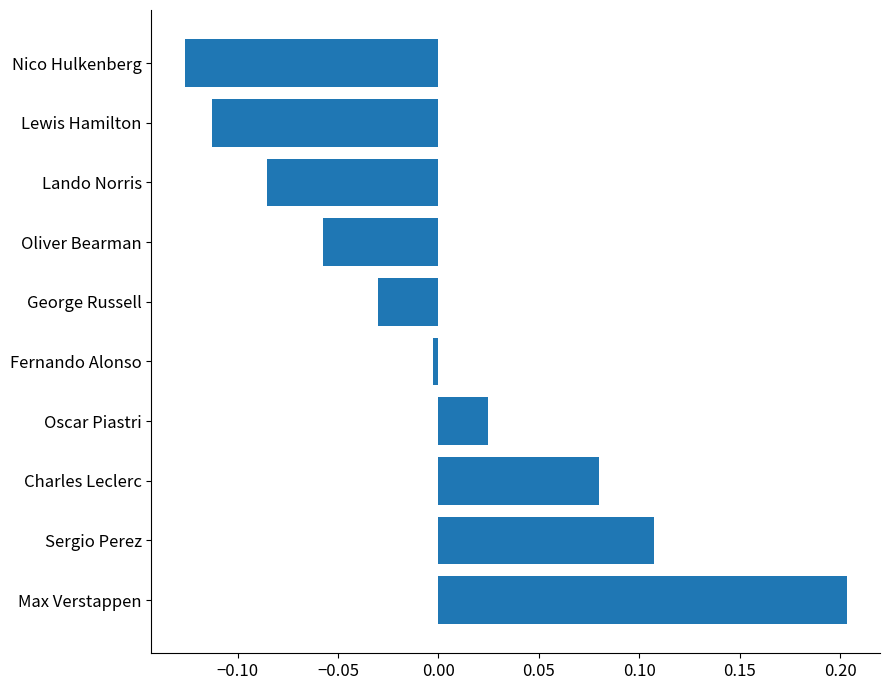

The value at Max Verstappen is 0.3. True or false?

False